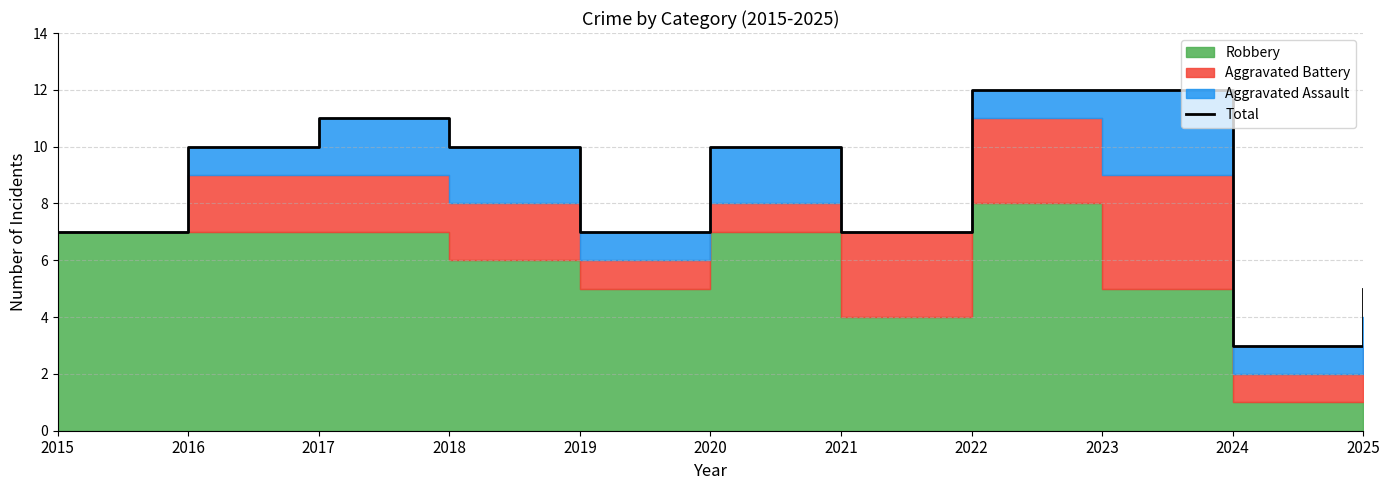

What is the value of the 11th point from the left?

5